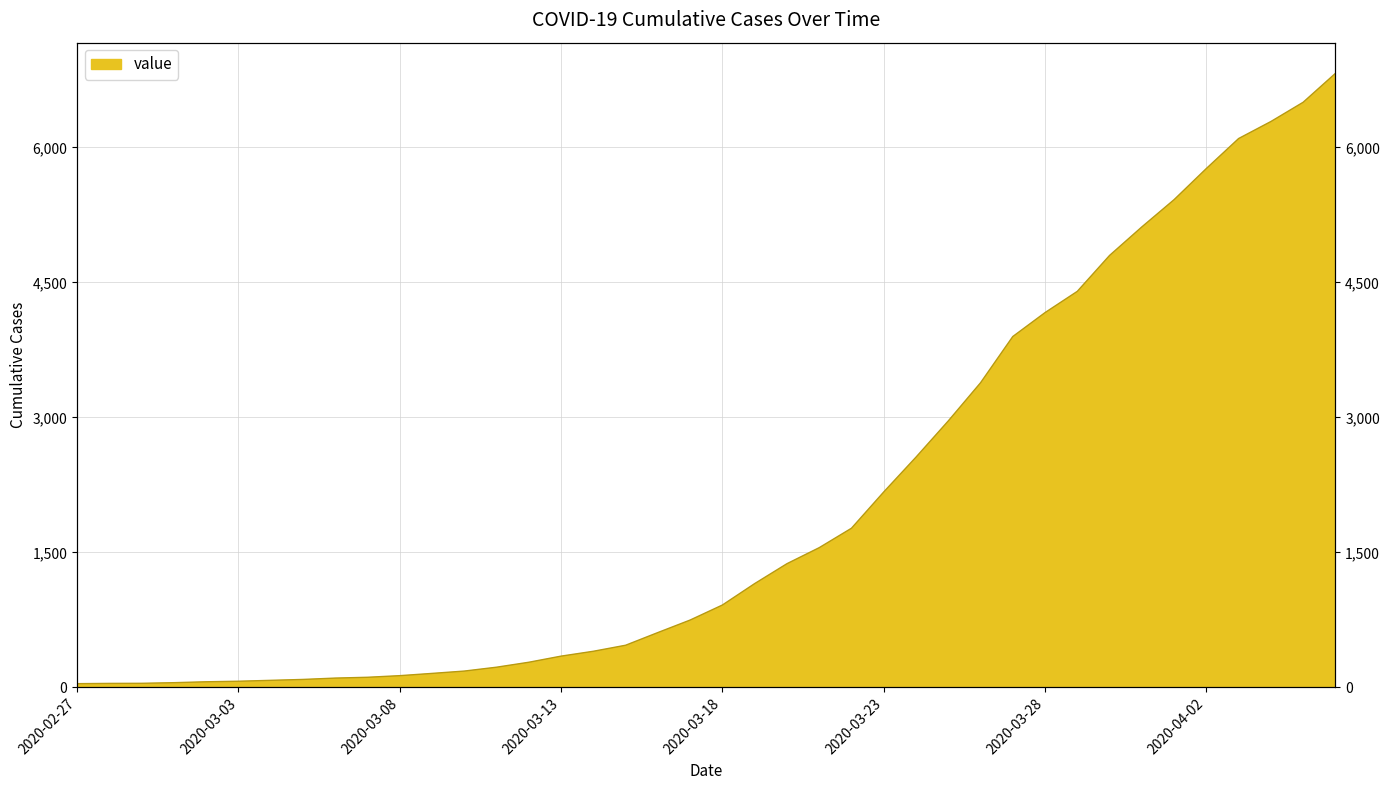

Does the chart display data point markers on the line(s)?

No